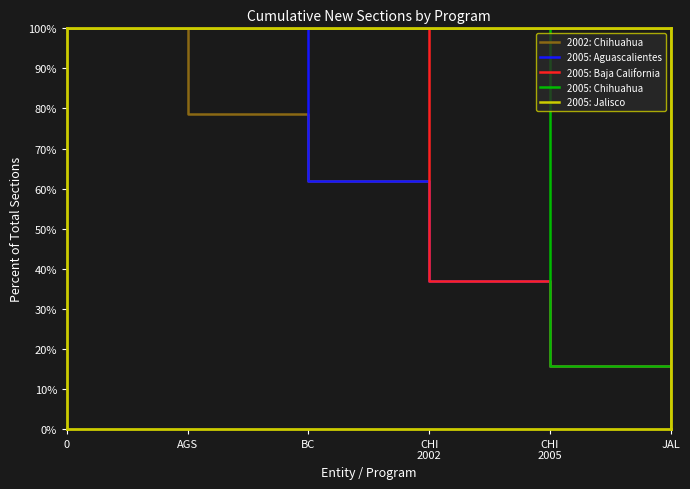

How many lines are shown in the chart?

5